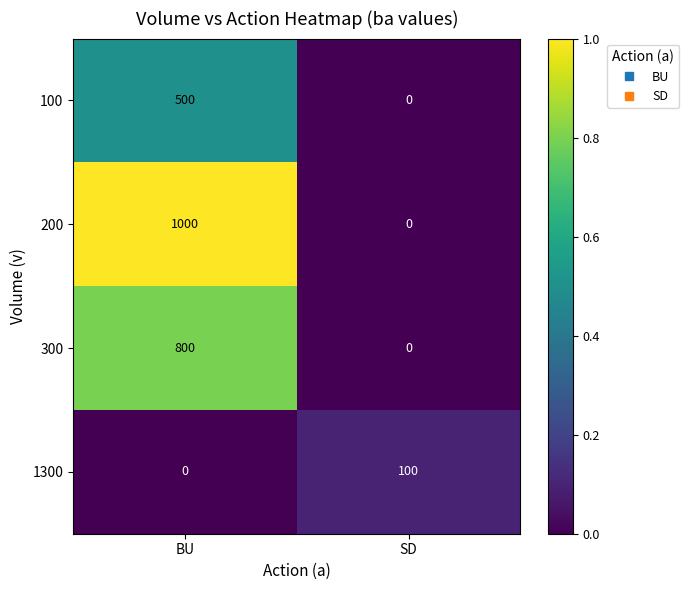

Count the number of categories in the chart.

2